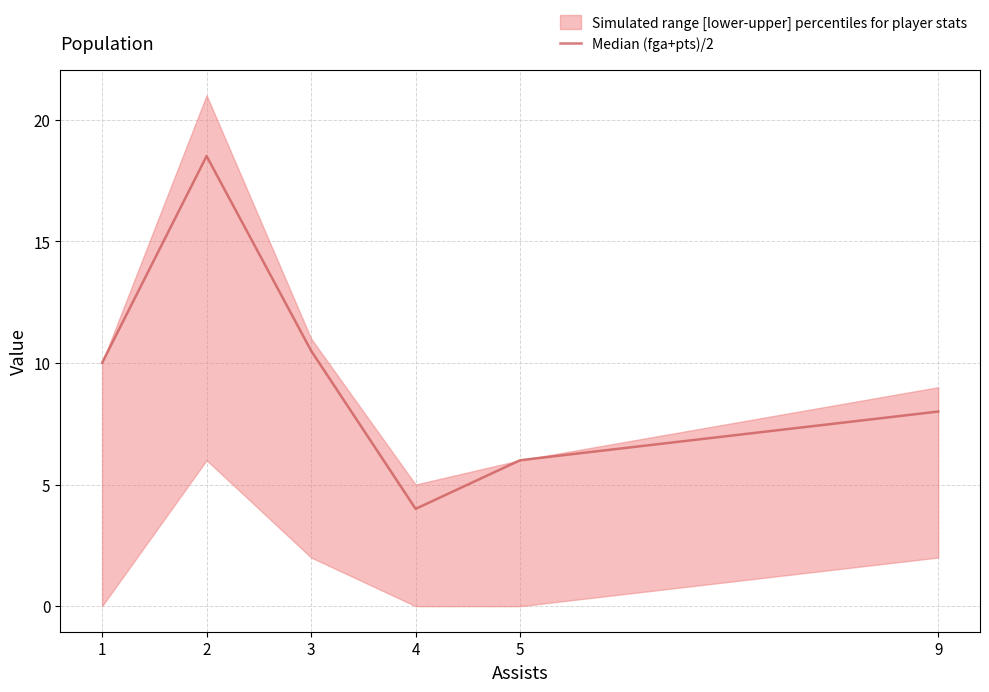

List the labels in order of value, largest first.

2, 3, 1, 9, 5, 4